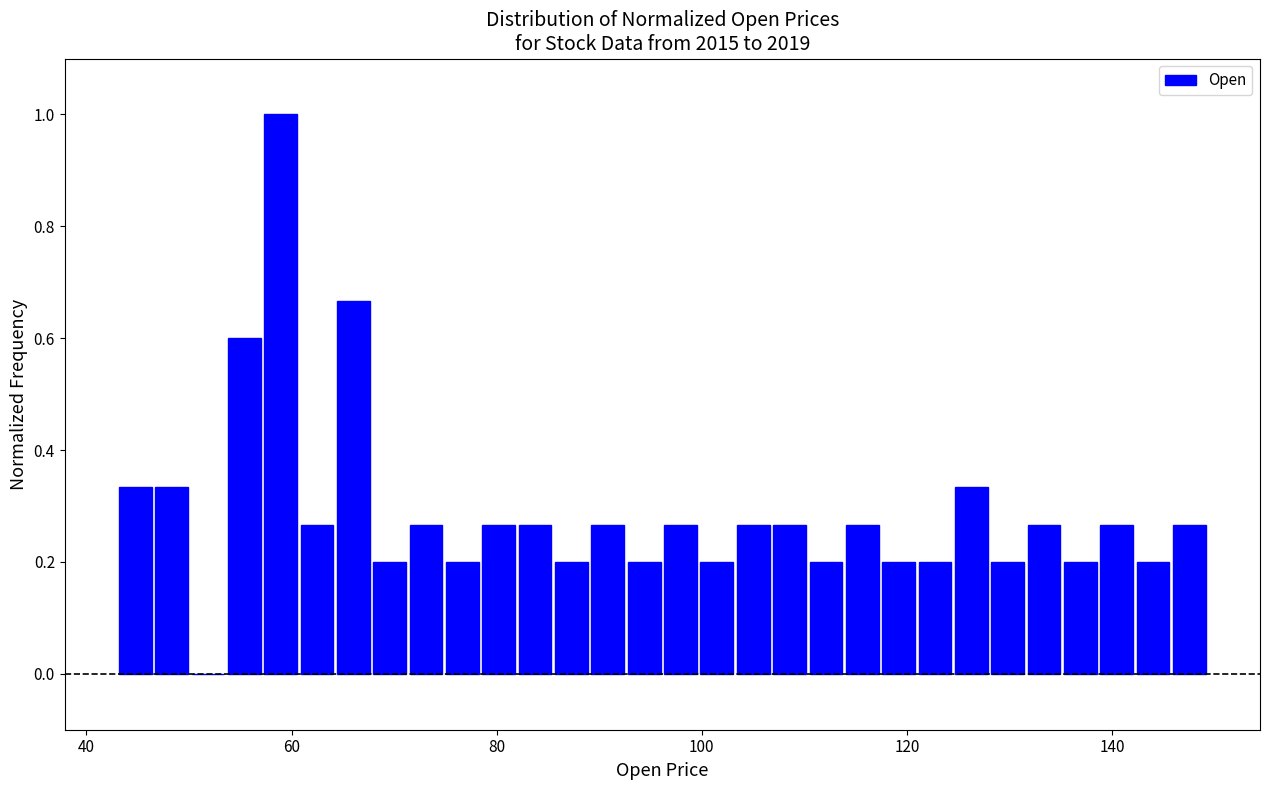

Read against the x-axis, roughly where is the centre of the tallest bar?

58